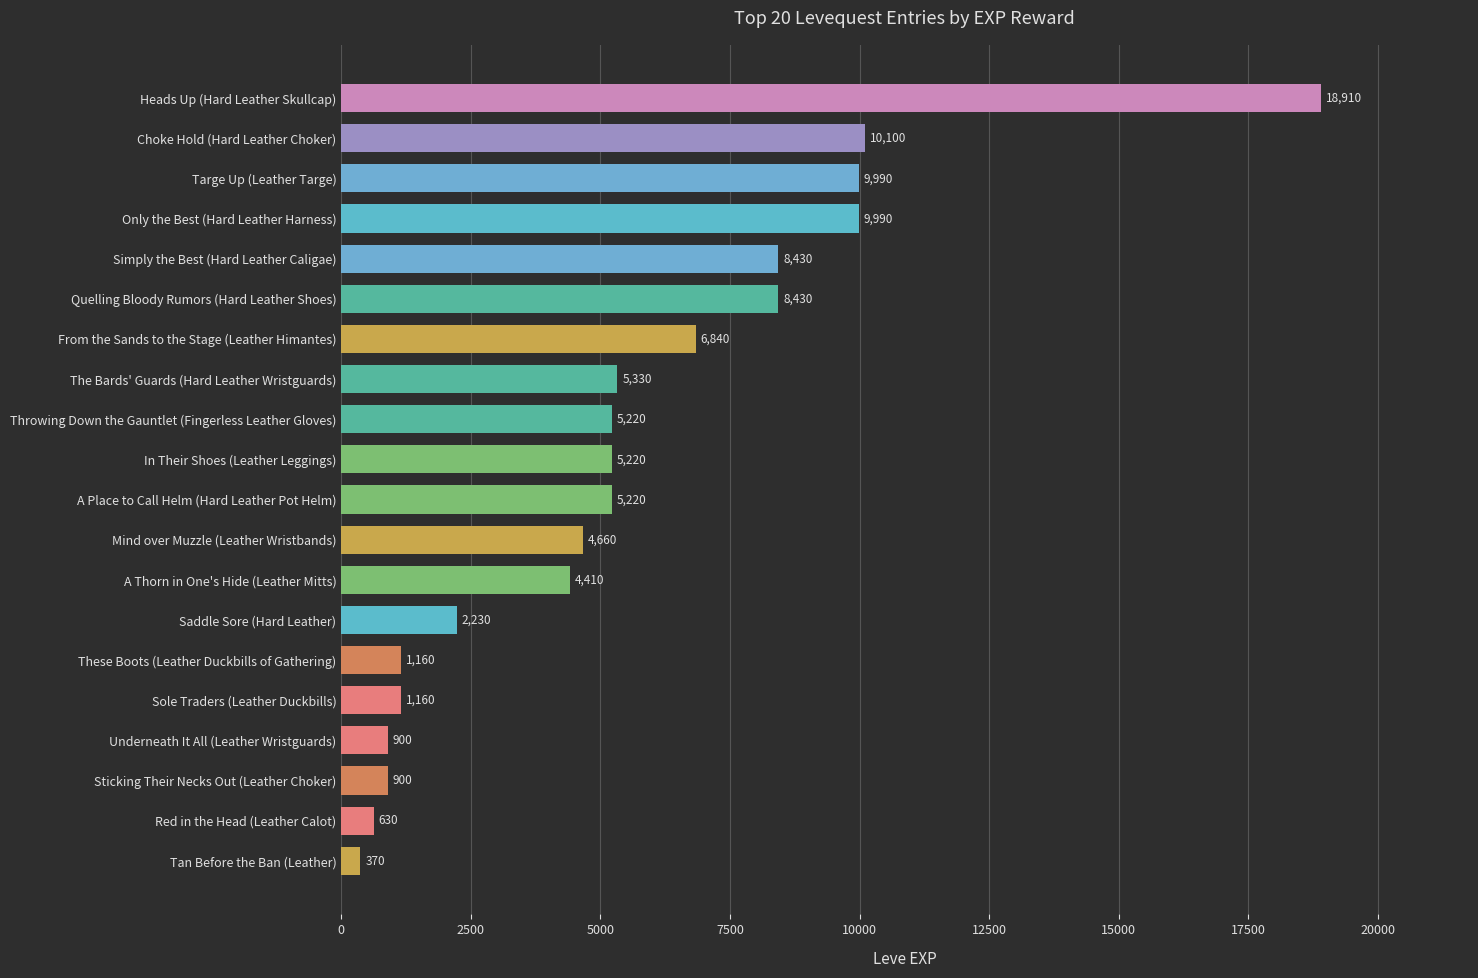

What is the label of the 18th bar from the bottom?

Targe Up (Leather Targe)